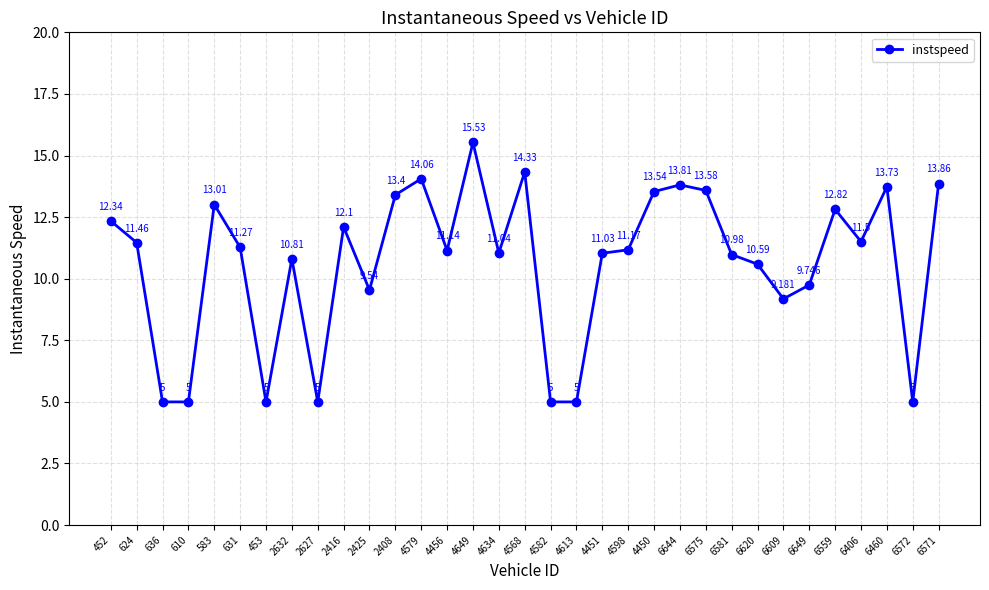

What is the minimum value shown in the chart?

5.0